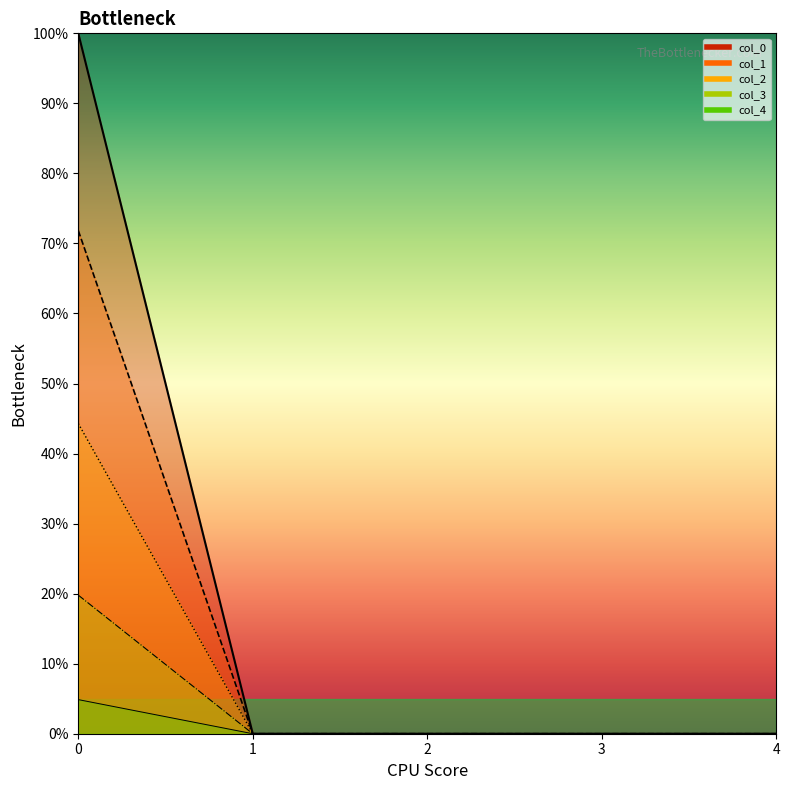

True or false: col_3 and col_2 cross at least once.

False